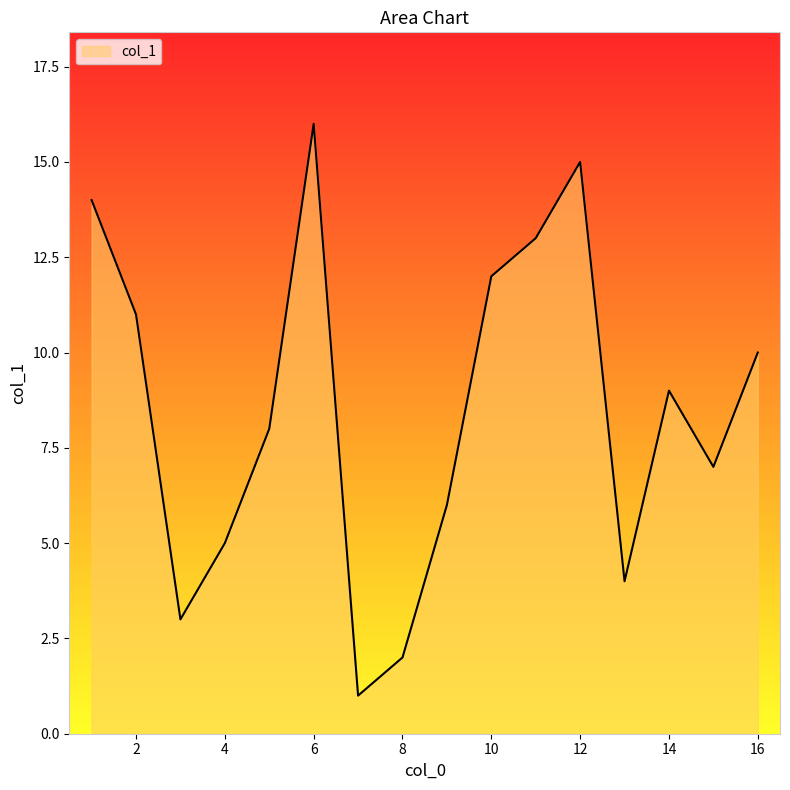

What is the greatest value displayed?

16